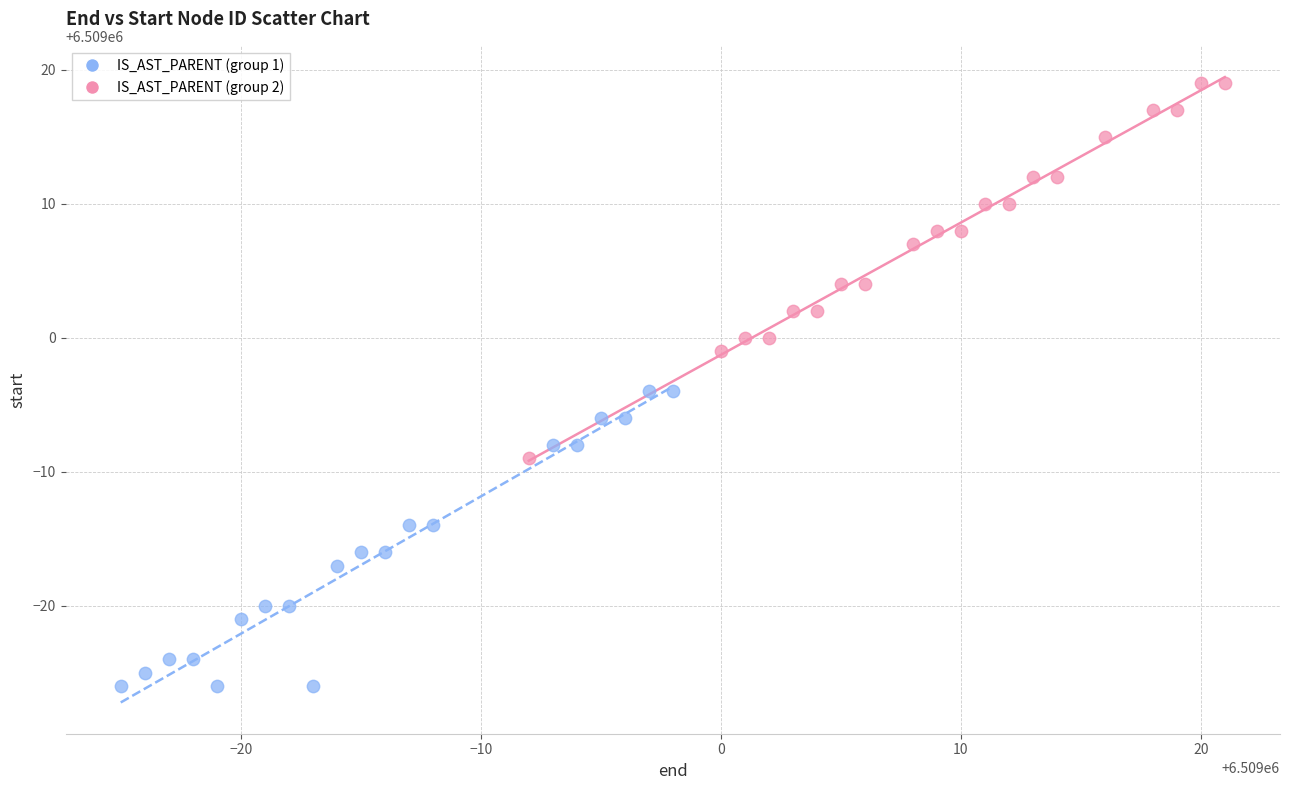

Which series reaches the maximum Y coordinate?

IS_AST_PARENT (group 2)